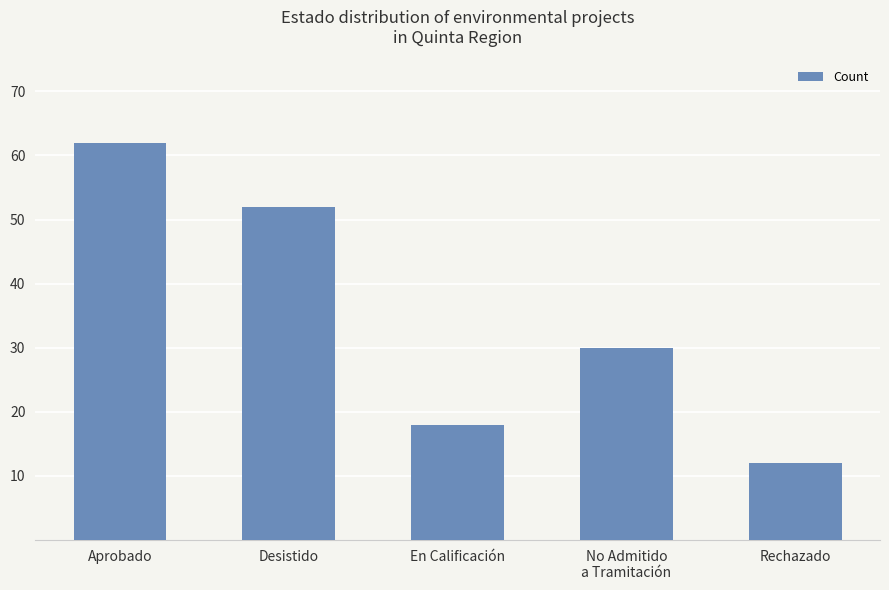

Rank the categories by value from lowest to highest.

Rechazado, En Calificación, No Admitido
a Tramitación, Desistido, Aprobado